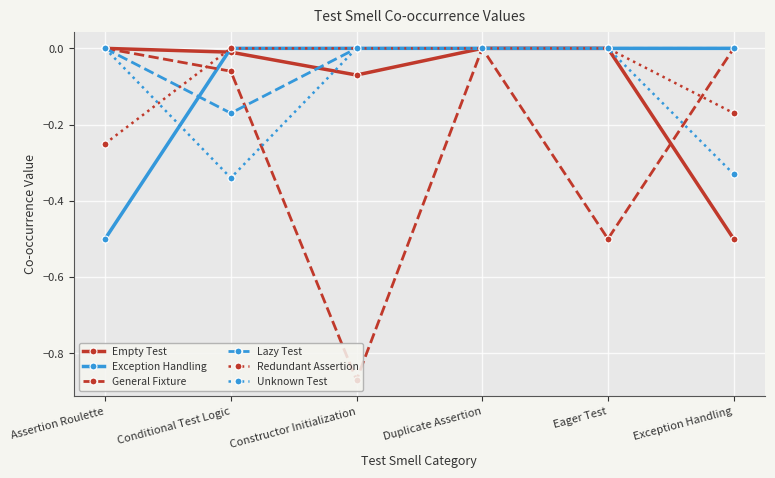

At which label does Redundant Assertion reach its minimum?

Assertion Roulette